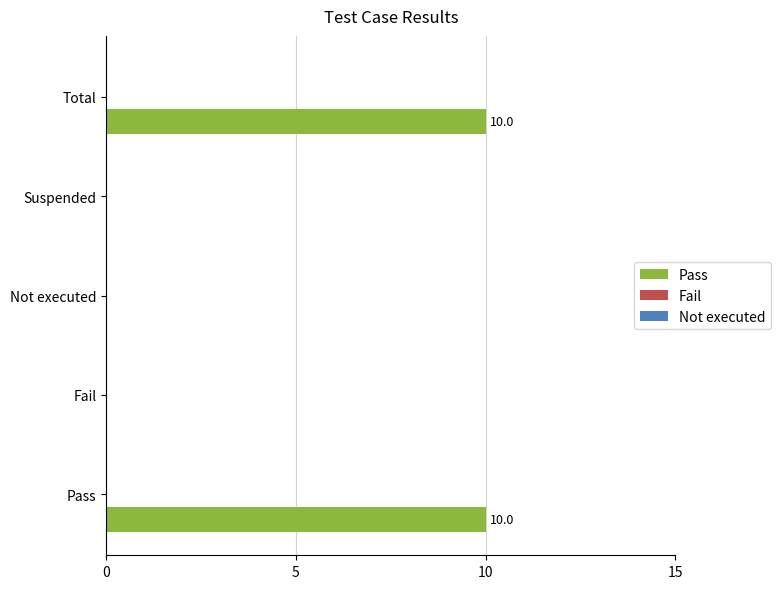

What is the change in value from Pass to Fail?

-10